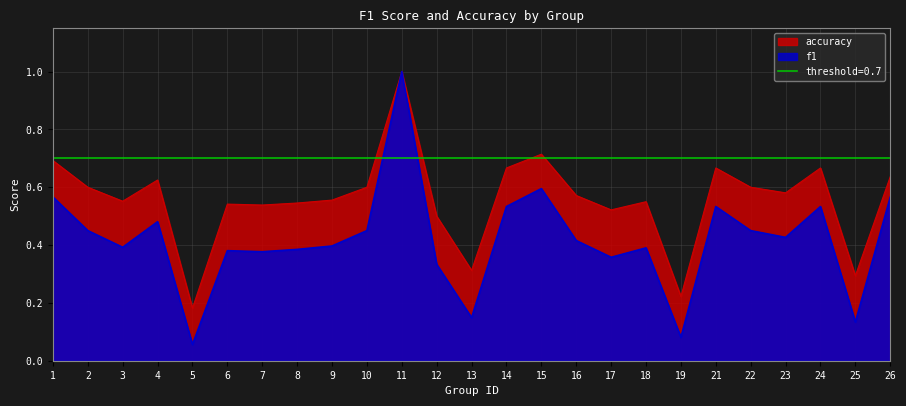

Rank the series by their maximum value, from lowest to highest.

f1, accuracy